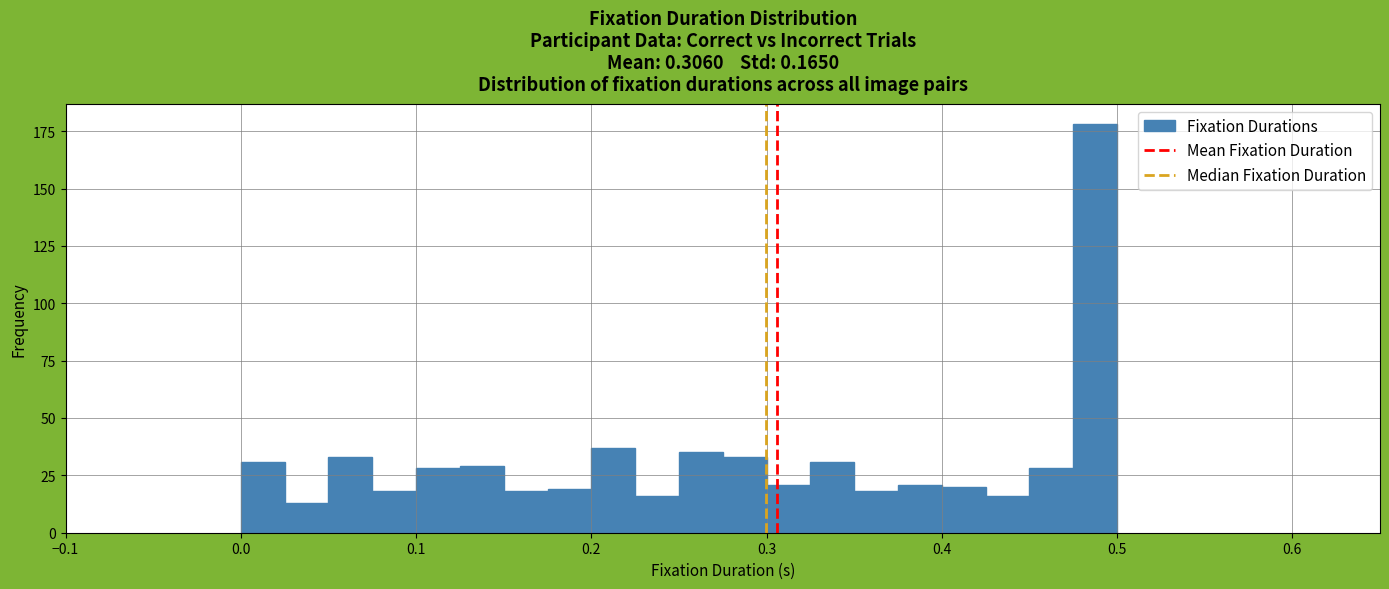

Read against the x-axis, roughly where is the centre of the tallest bar?

0.49